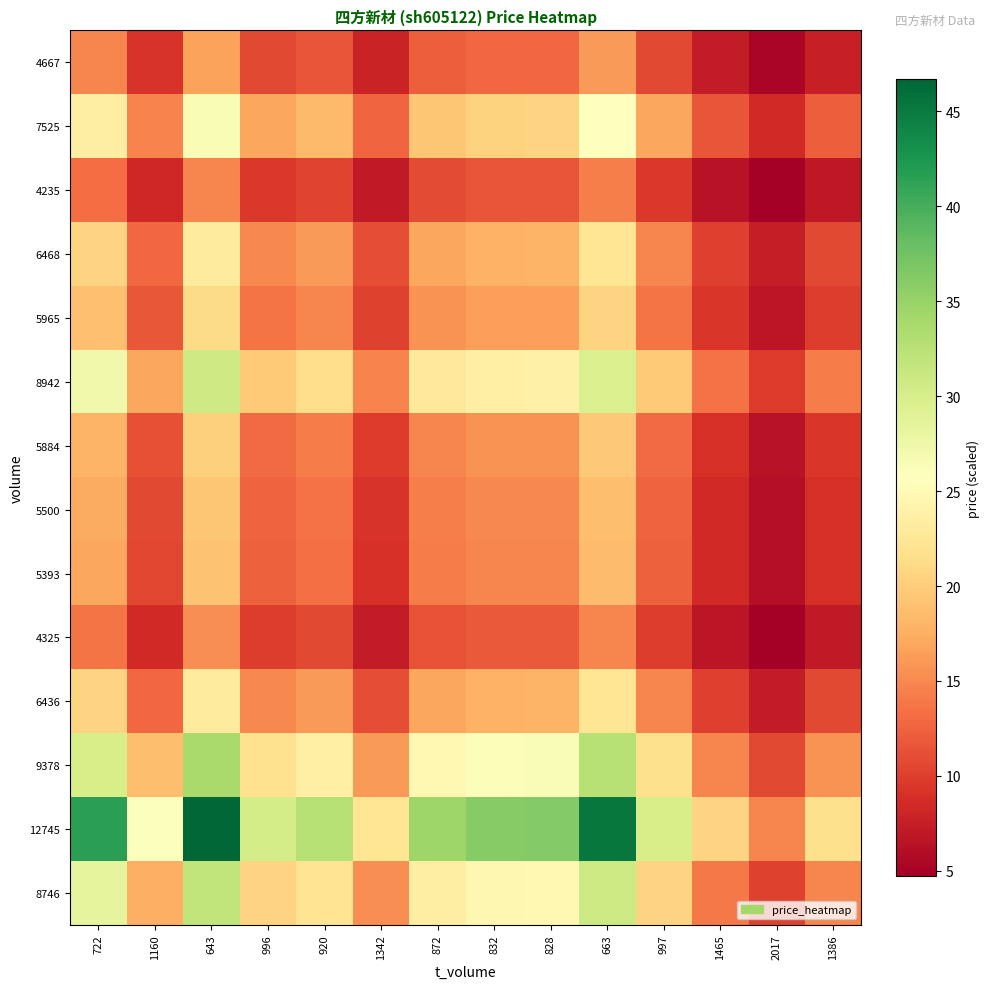

Which series has the widest spread of values?

12745